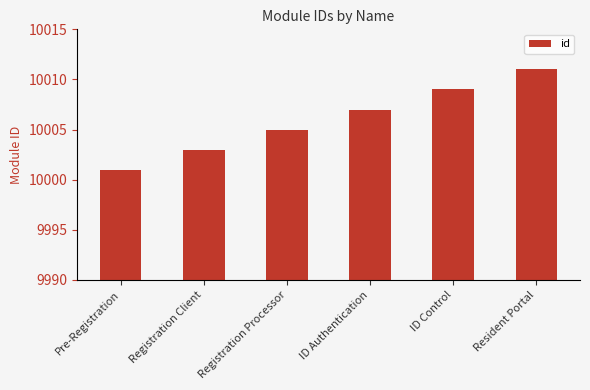

Approximately how many times larger is the value at Registration Client compared to ID Control?

1.0